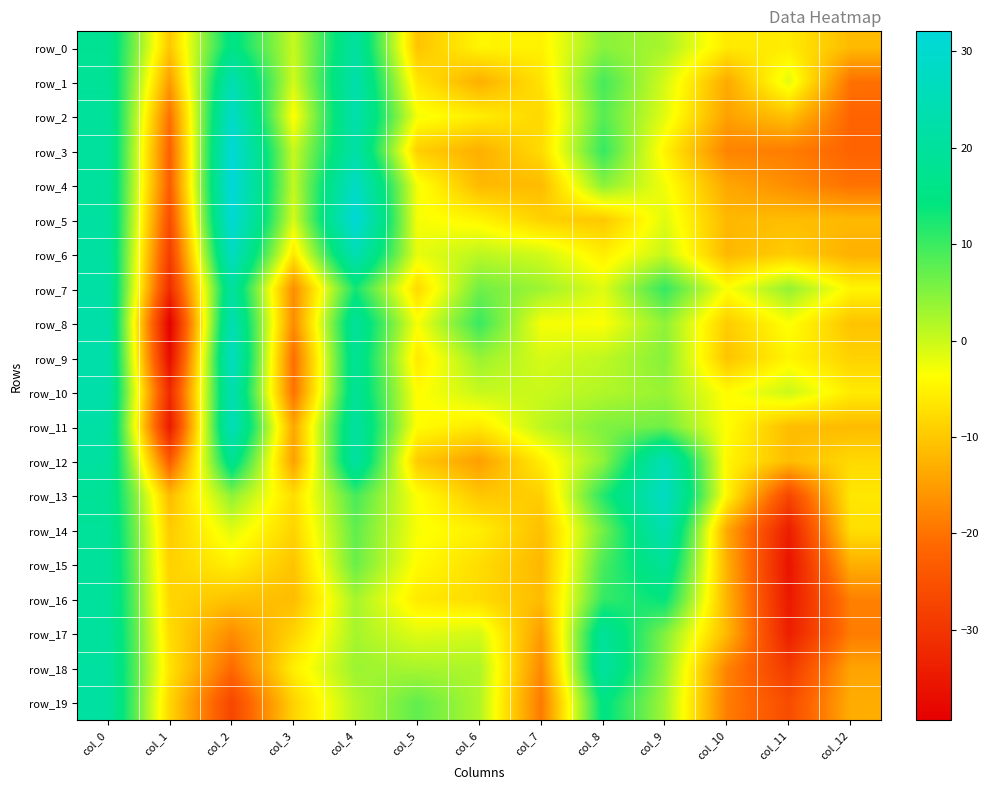

What is the difference between the maximum and second lowest values in the row_5 series?

43.5